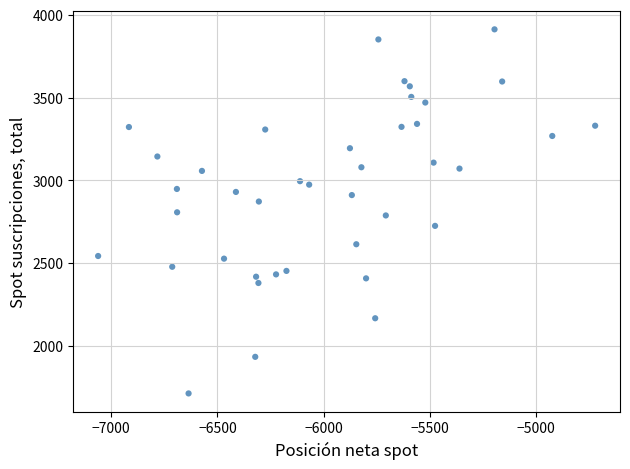

What is the range of Y values (max minus min)?

2199